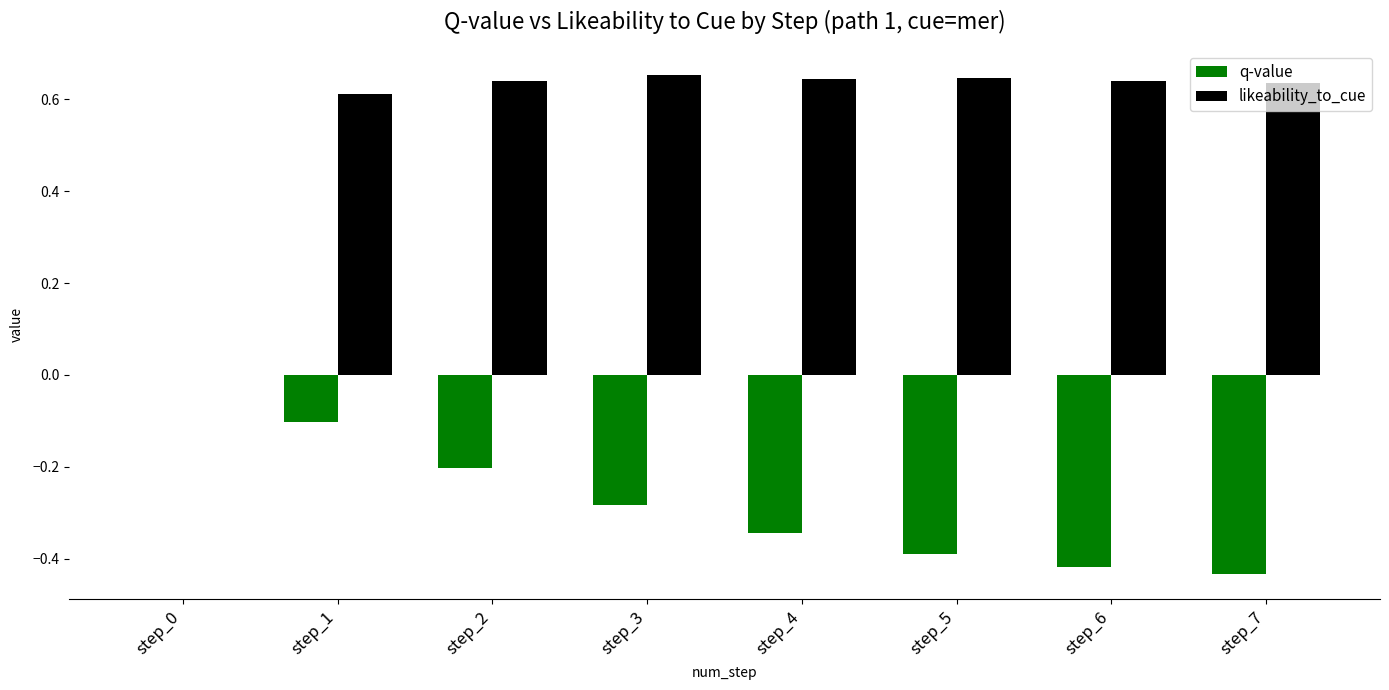

What is the sum of the q-value values at step_5 and step_6?

-0.8